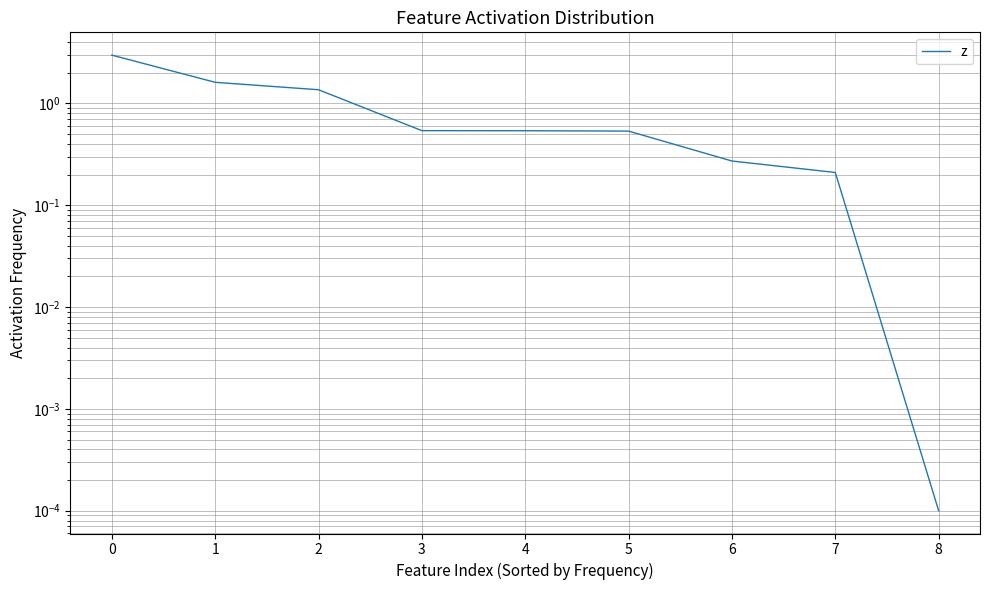

The chart shows a value of 0.3 at 4. True or false?

False